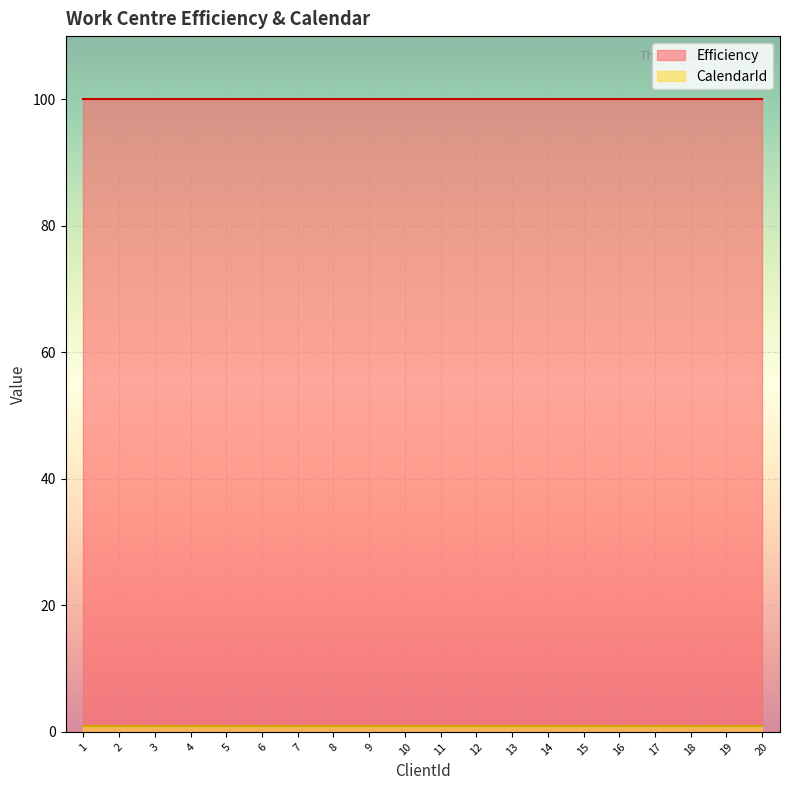

What is the spread (max minus min) of values at 2?

99